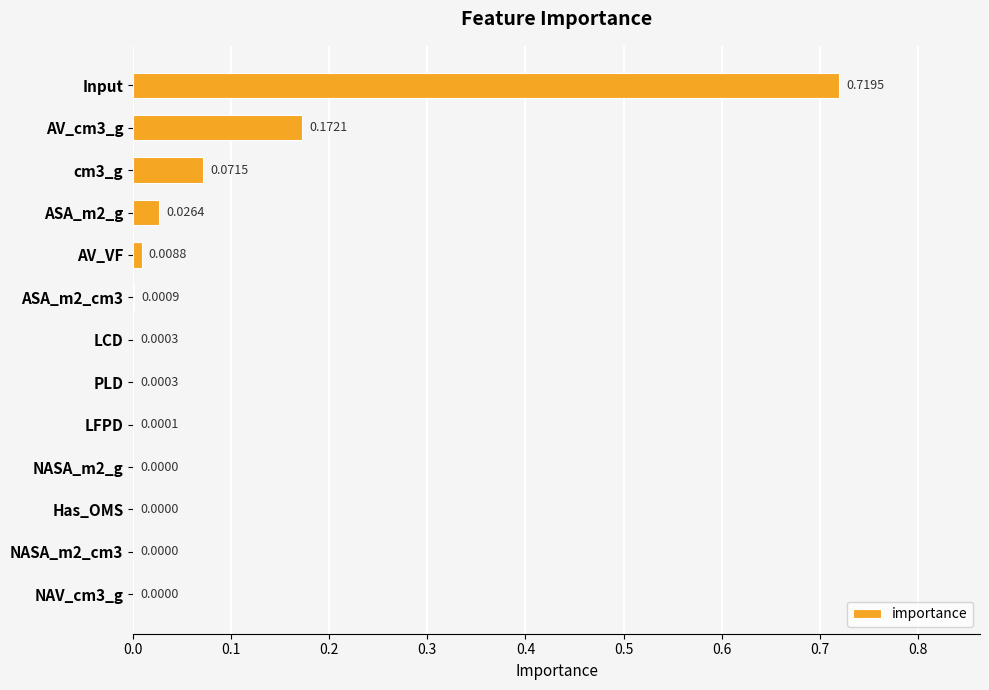

Which has a higher value, NASA_m2_cm3 or PLD?

PLD